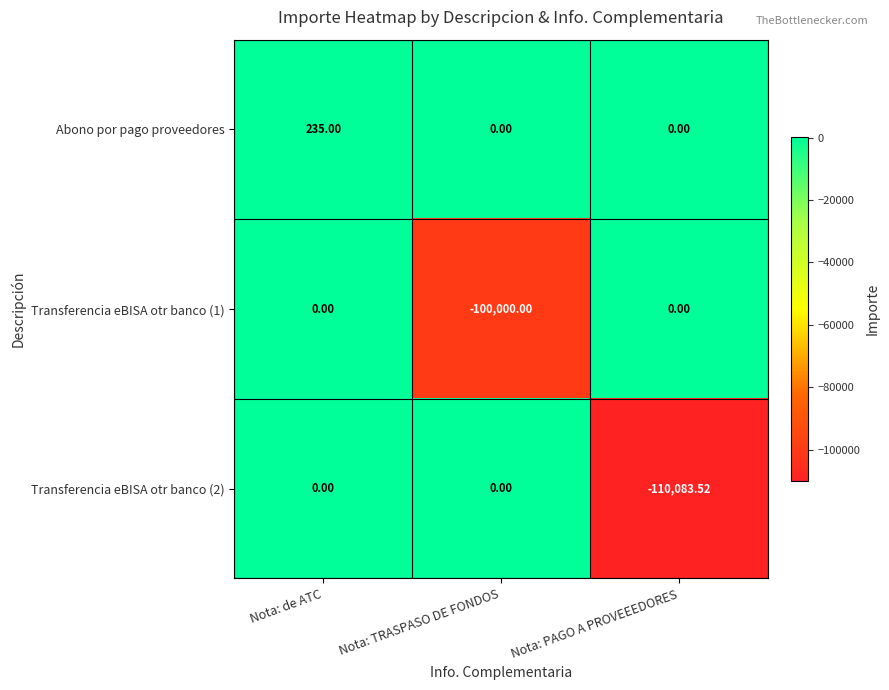

Where is Transferencia eBISA otr banco (1) nearest to the value -50000?

Nota: de ATC